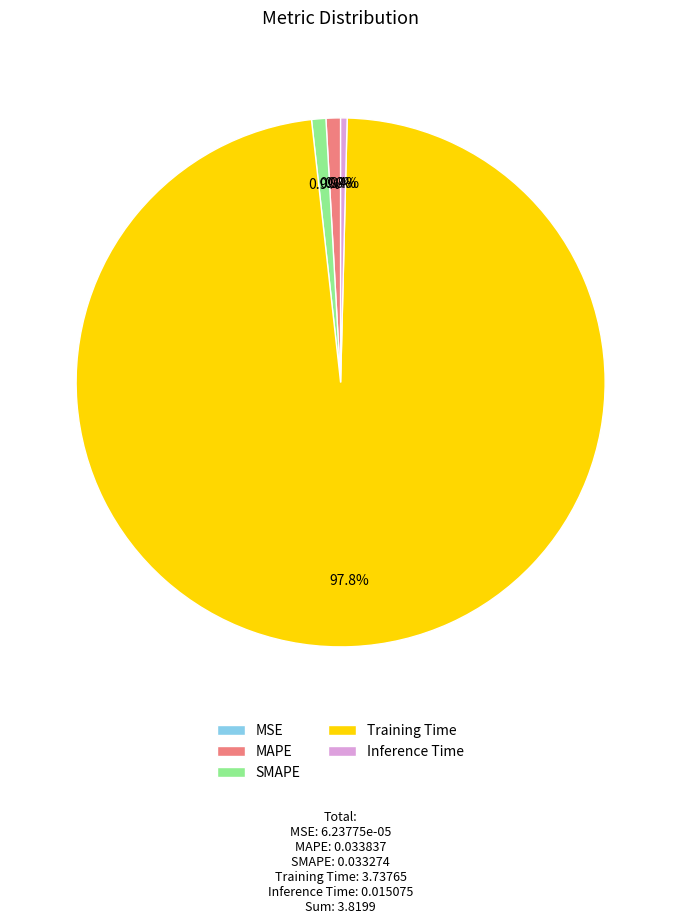

Which slice is the largest?

Training Time